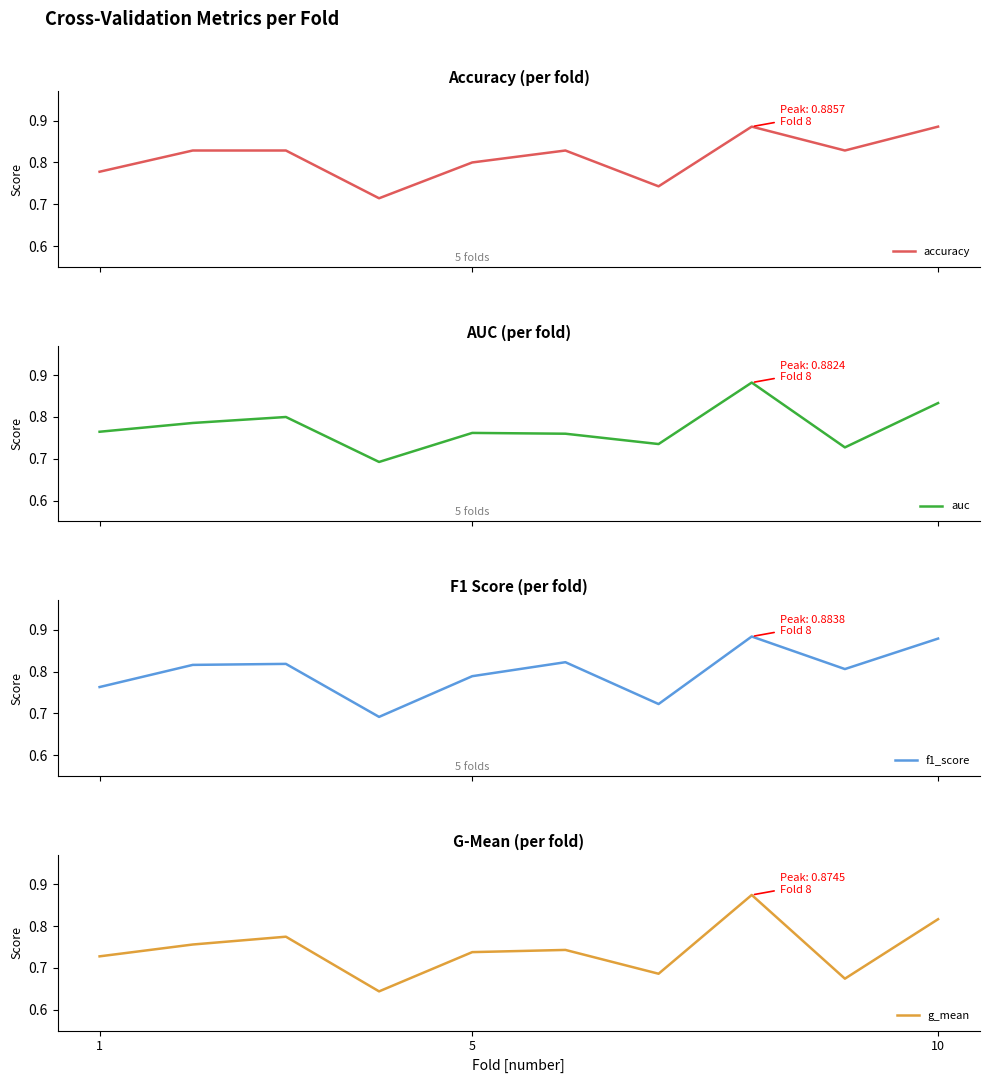

What is the difference between the maximum and minimum values in the f1_score series?

0.2